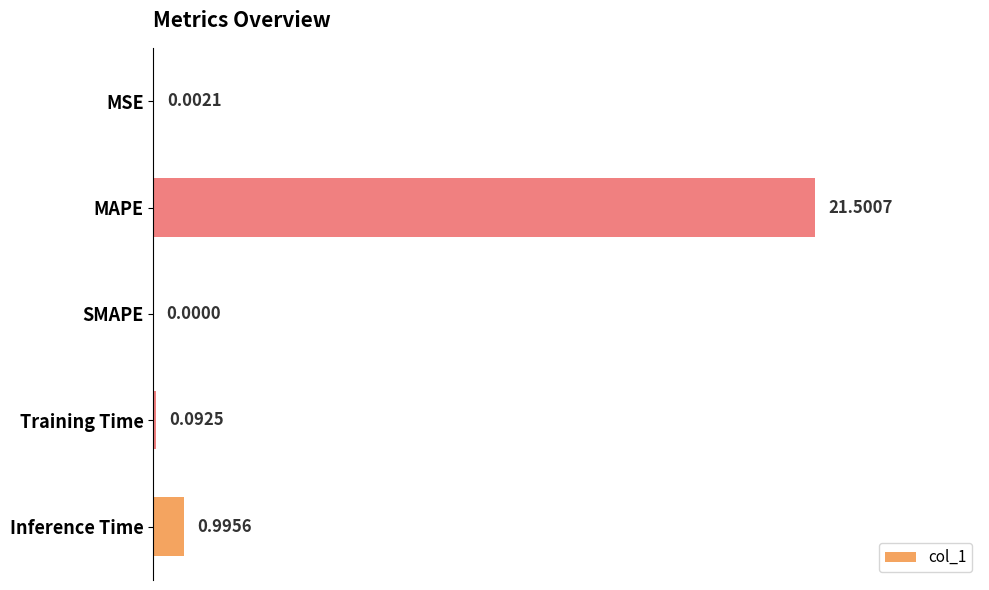

What is the change in value from MSE to Training Time?

+0.1